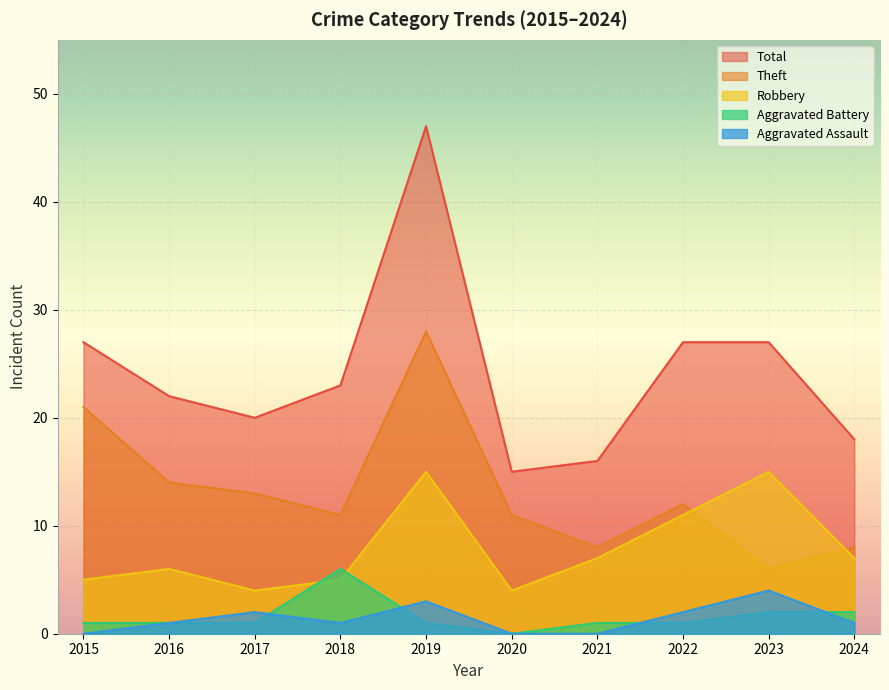

True or false: Total has more than 2 interior local peaks.

False